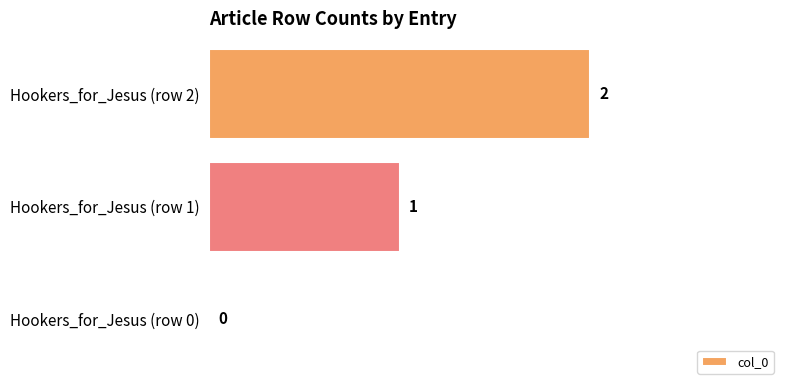

The chart shows a value of 1 at Hookers_for_Jesus (row 0). True or false?

False